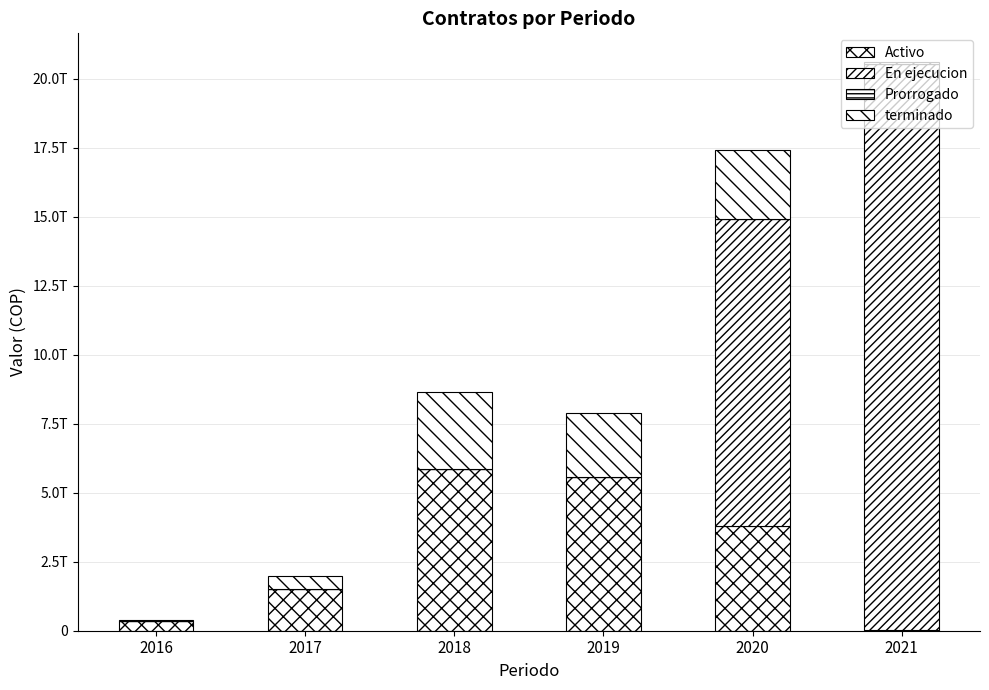

Which has a higher value, 2016 or 2020?

2020